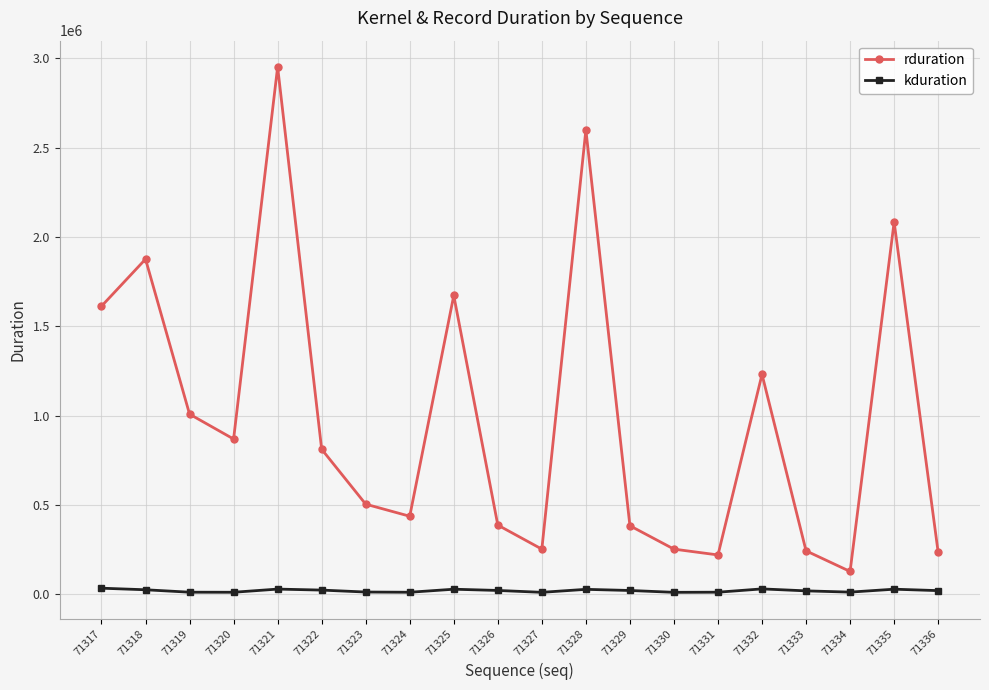

True or false: kduration and rduration cross at least once.

False